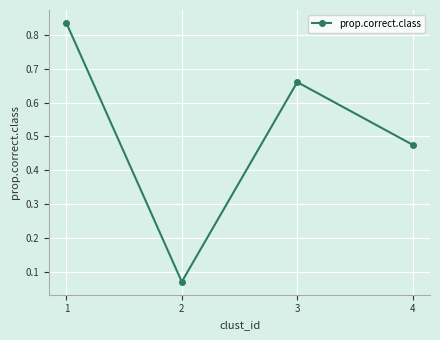

Rank the categories by value from lowest to highest.

2, 4, 3, 1